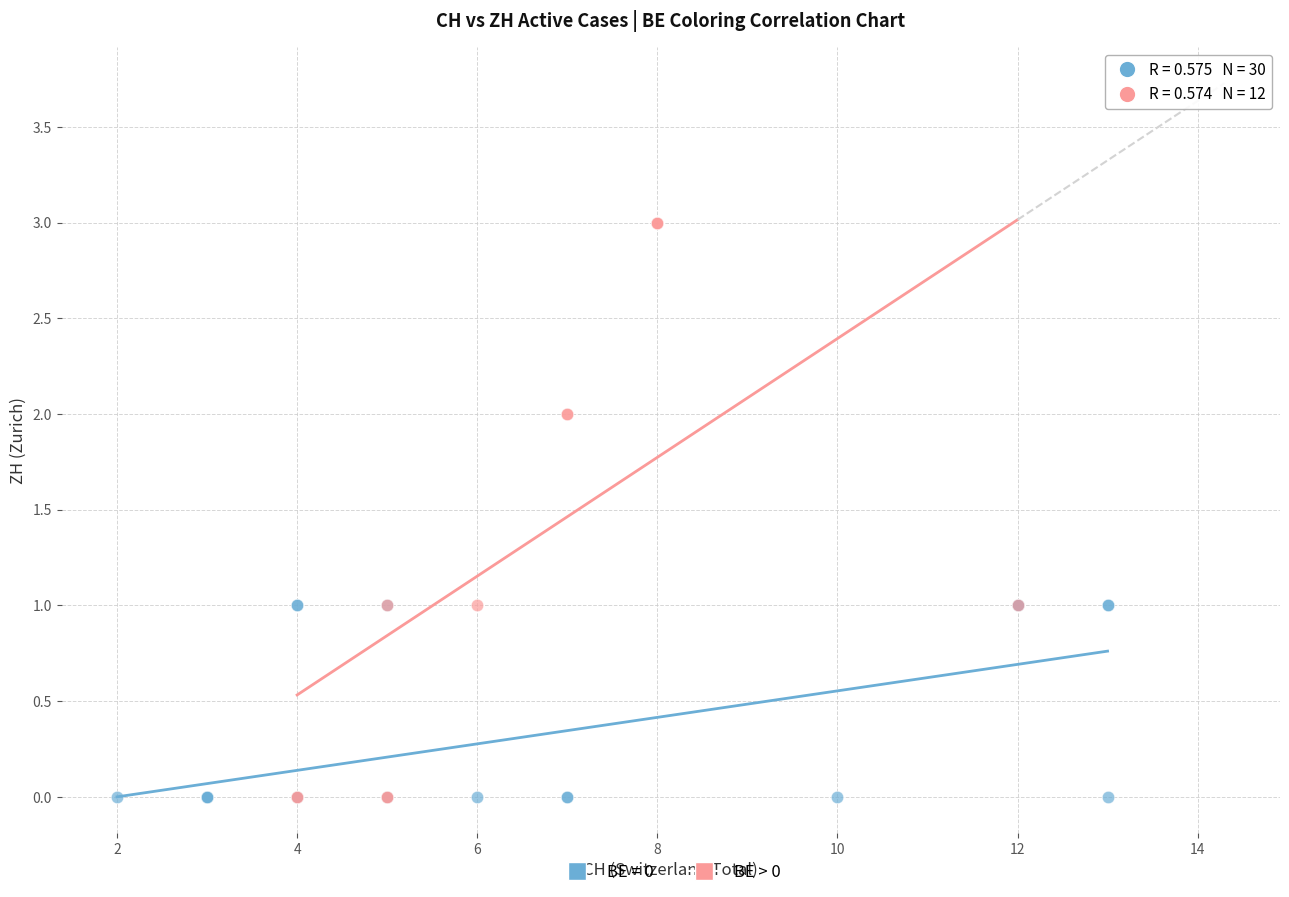

Which series reaches the maximum Y coordinate?

BE > 0